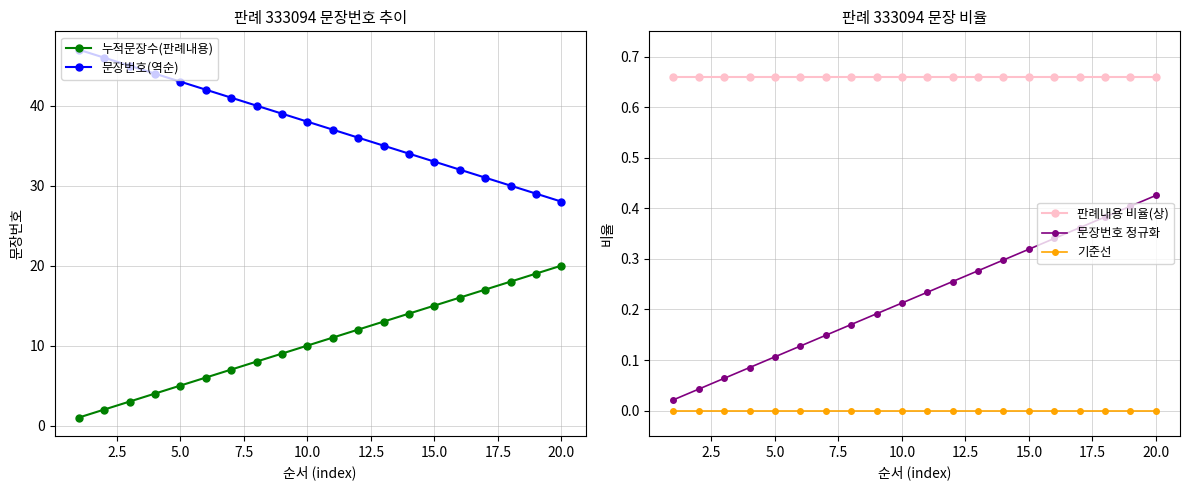

True or false: 누적문장수(판례내용) and 문장번호(역순) cross at least once.

False